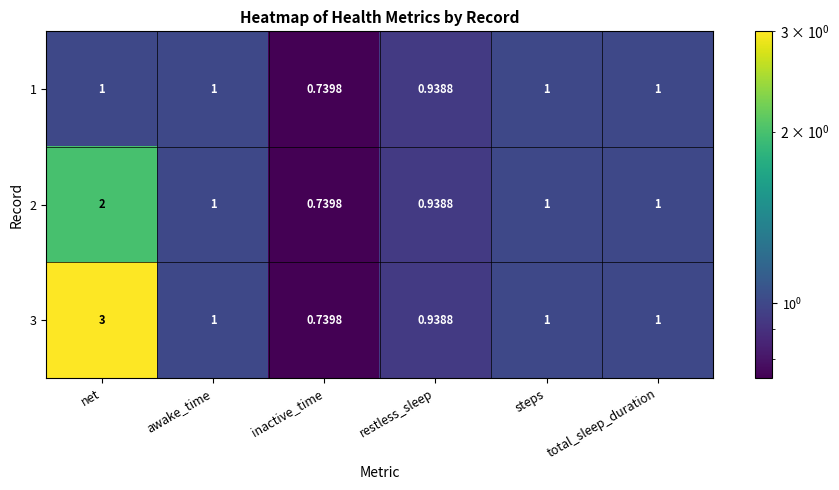

At which category is the sum across all series the highest?

net